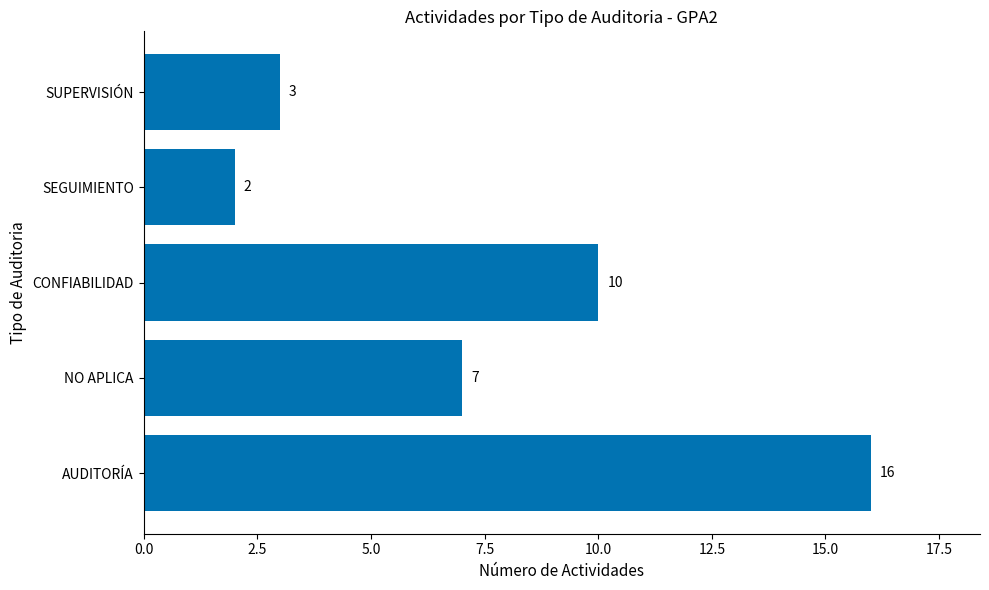

Is it true that the value at AUDITORÍA is 23?

False